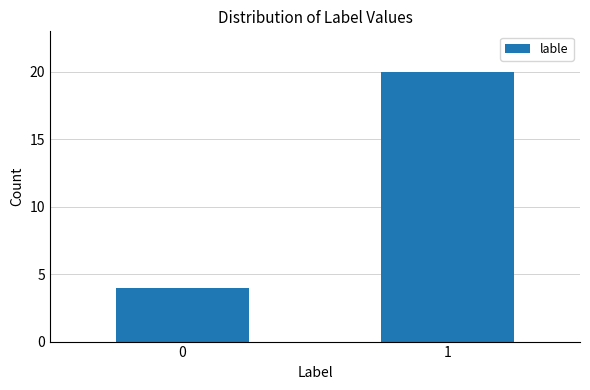

Reading left to right, what are all the values shown in this chart?

4	20